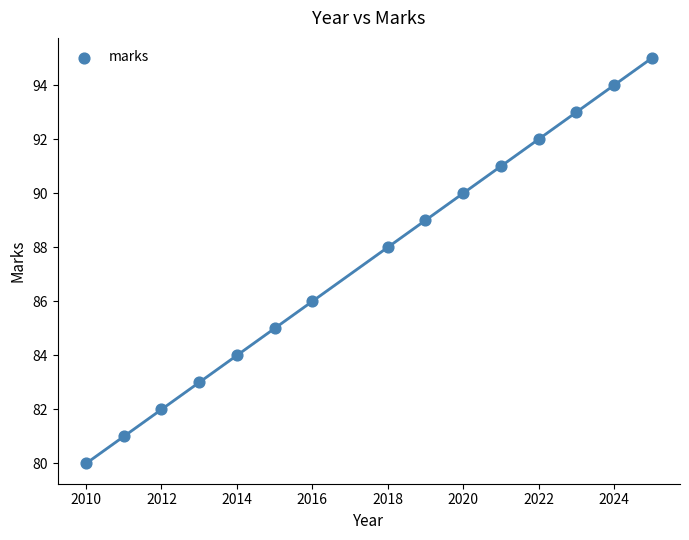

What is the range of X values (max minus min)?

15